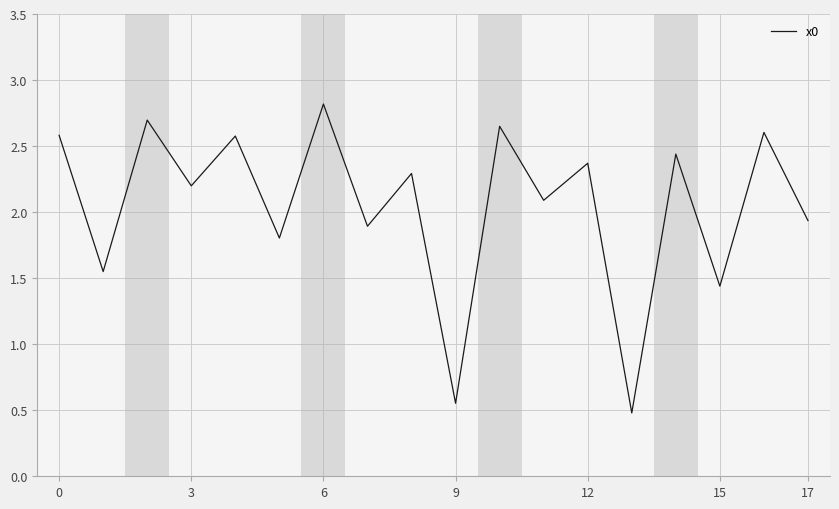

What is the maximum value shown in the chart?

2.8